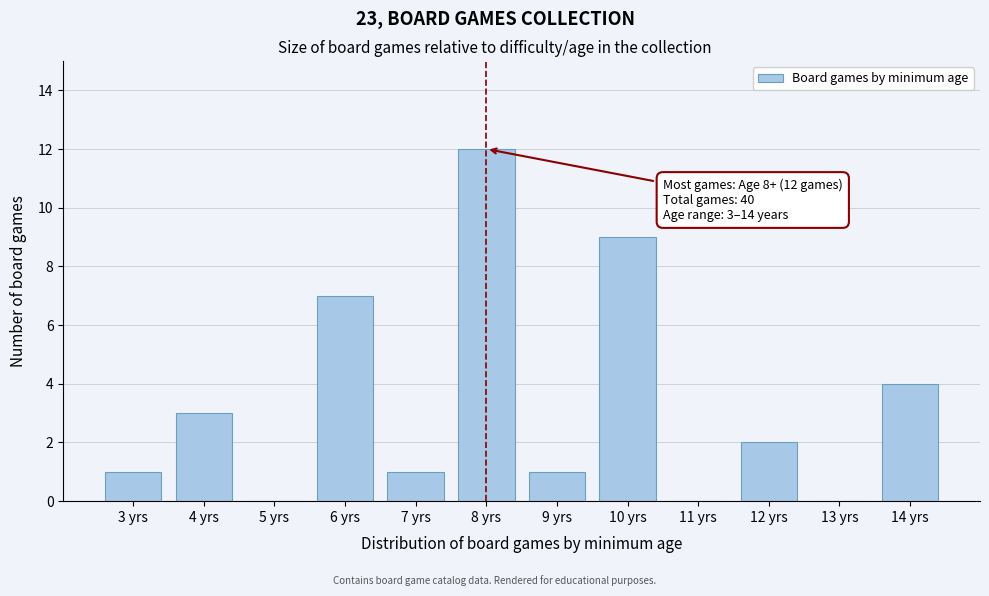

Reading left to right, list all the values displayed in this chart.

3 yrs=1	4 yrs=3	5 yrs=0	6 yrs=7	7 yrs=1	8 yrs=12	9 yrs=1	10 yrs=9	11 yrs=0	12 yrs=2	13 yrs=0	14 yrs=4